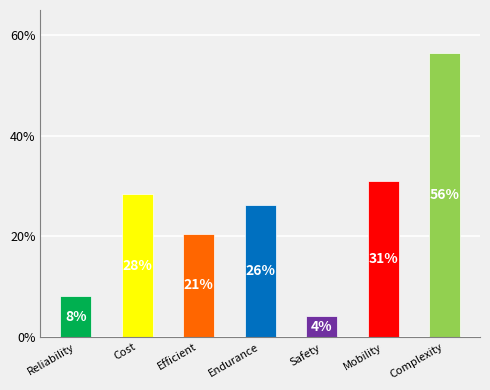

The value at Cost is 0.4. True or false?

False